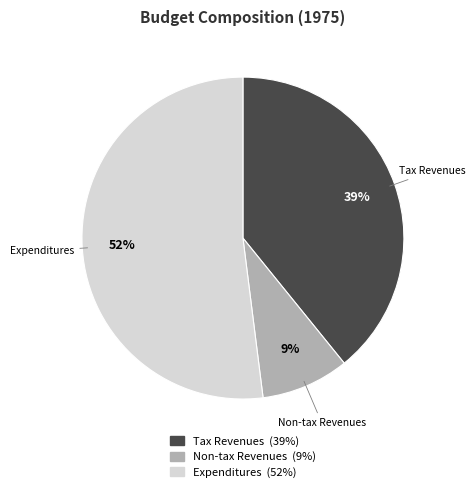

To the nearest percent, what is the difference between the largest and smallest slice percentages?

43%